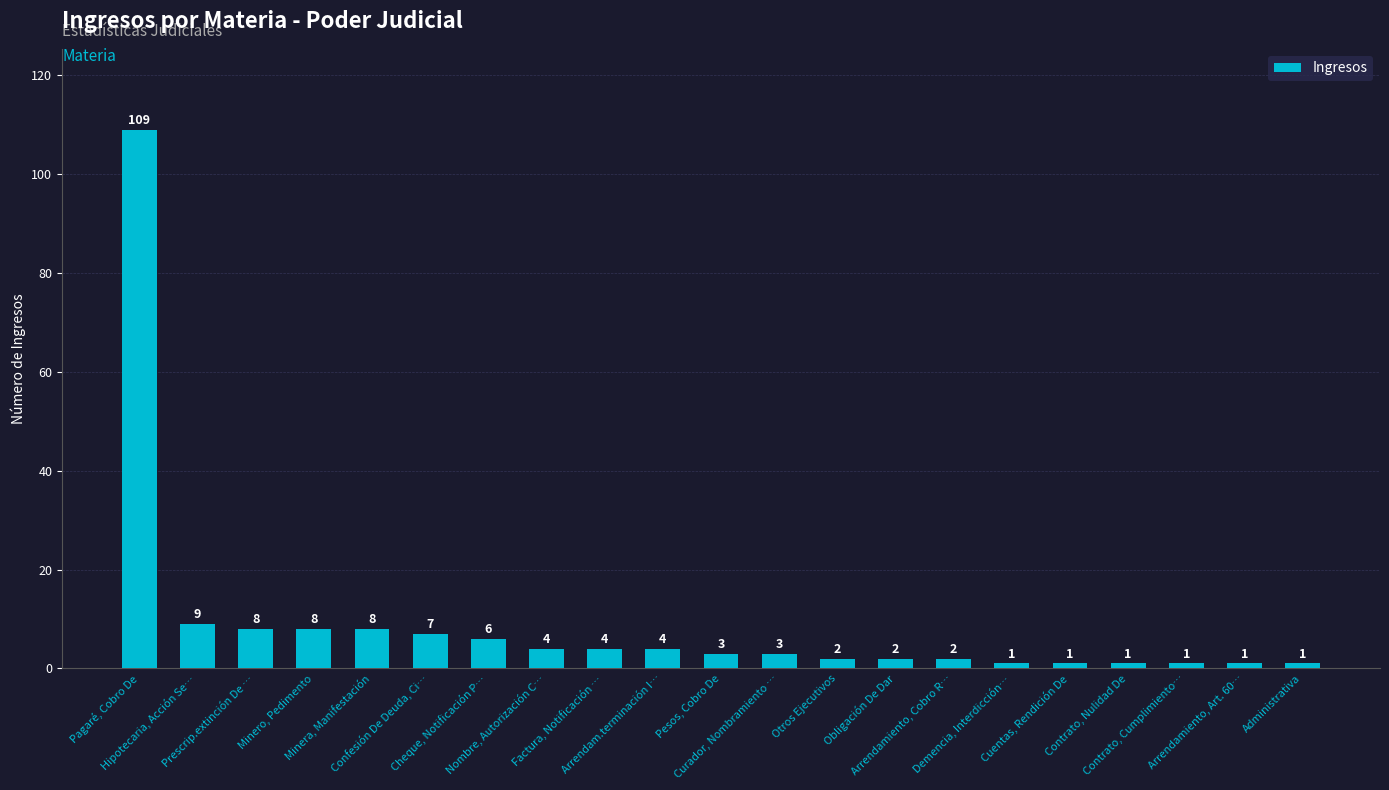

What is the difference between the maximum and minimum values?

108